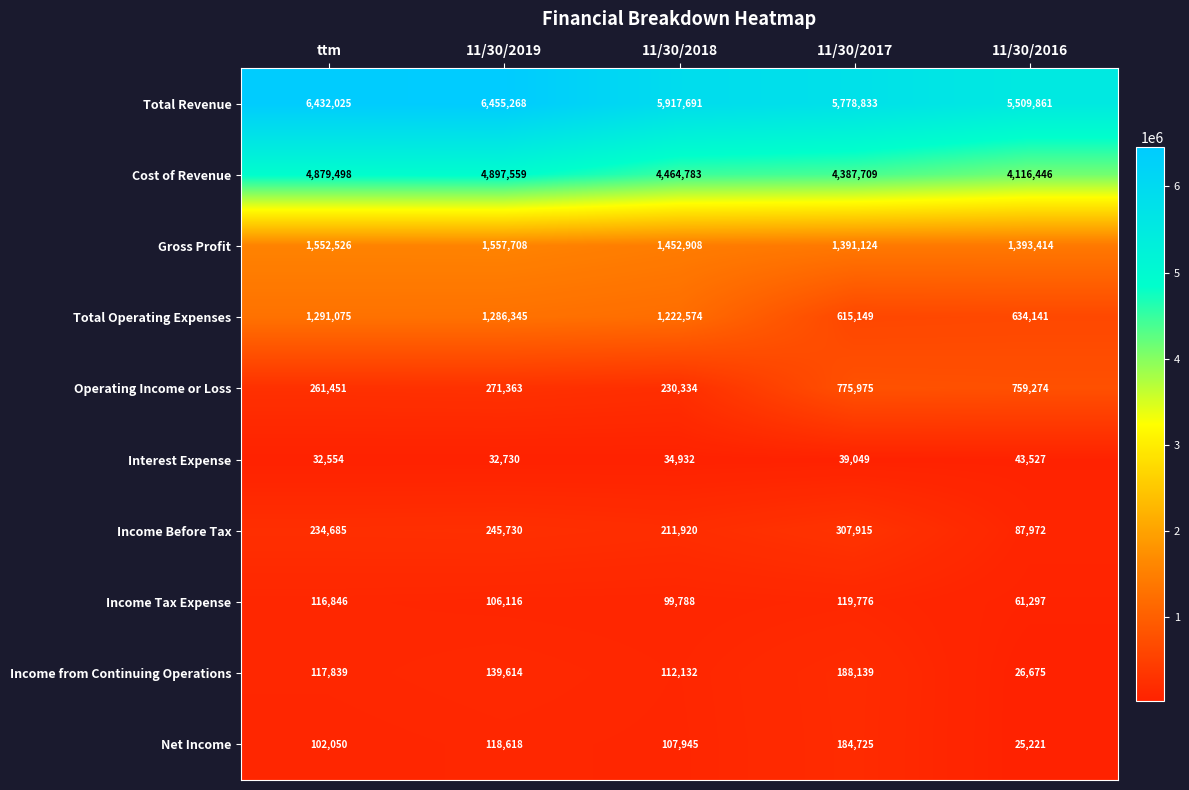

What is the difference between the second highest and minimum values in the Income Before Tax series?

157758